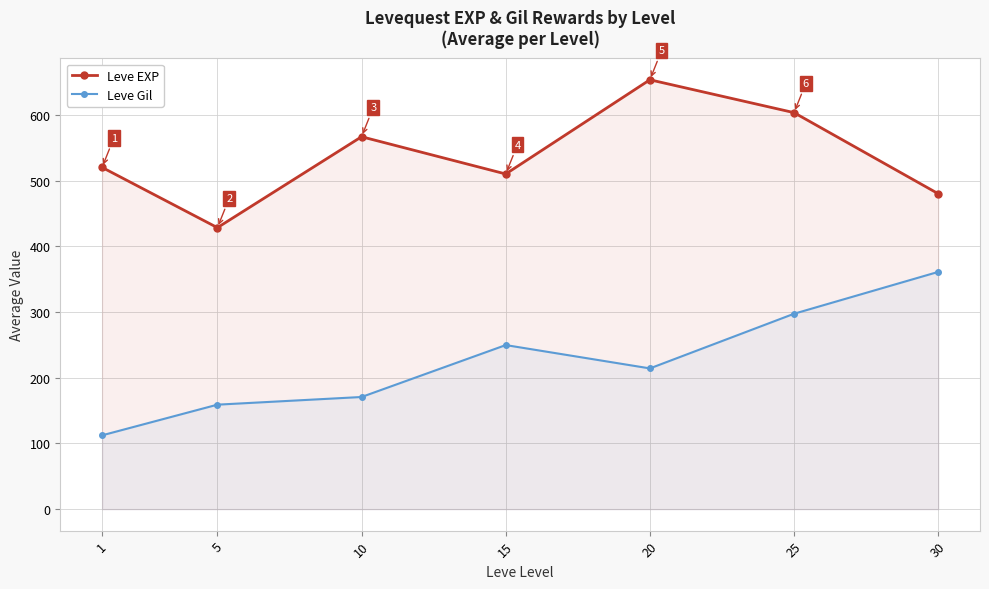

At which label does Leve EXP first exceed 520?

10